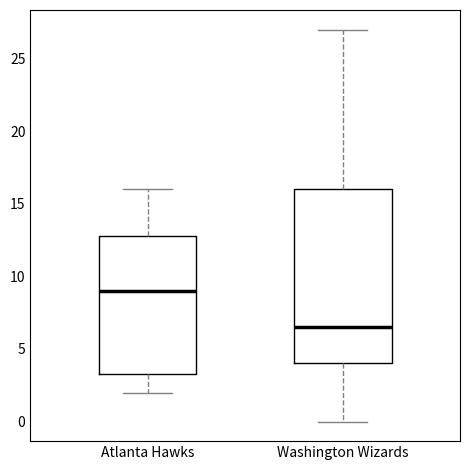

Which box's median line is the highest?

Atlanta Hawks